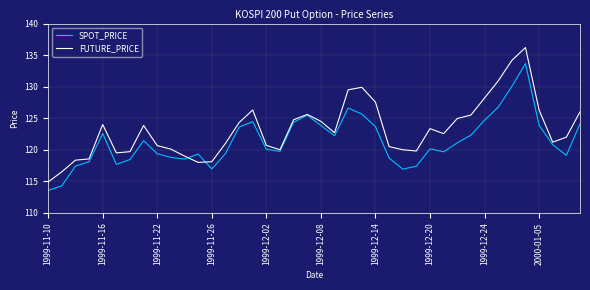

Which series has the widest spread of values?

FUTURE_PRICE